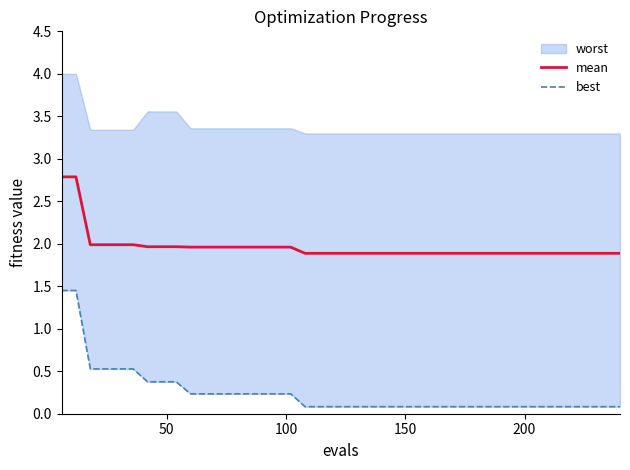

What is the difference between the maximum and minimum values in the mean series?

0.9